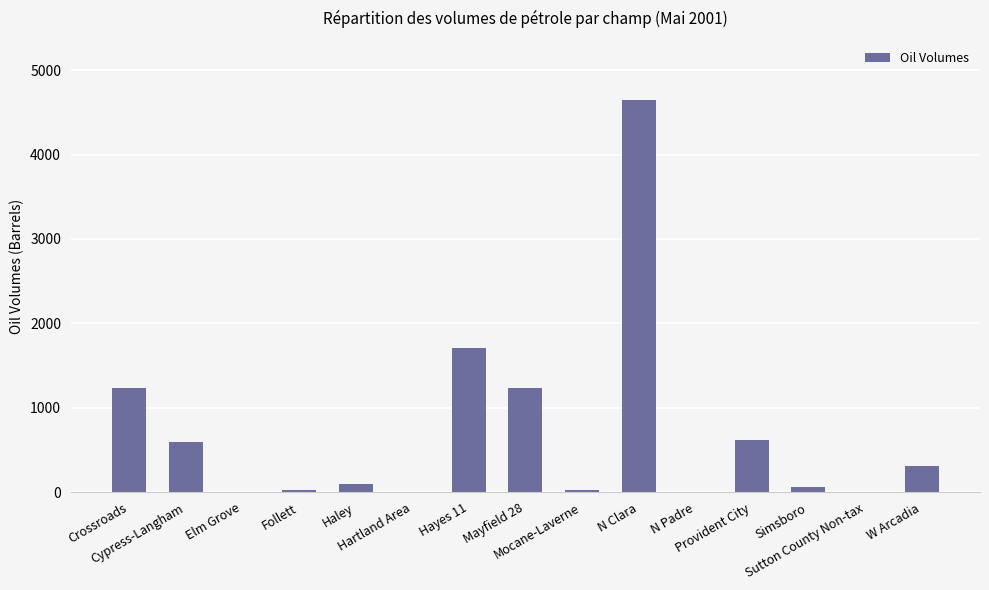

Which has a higher value, Crossroads or Hartland Area?

Crossroads